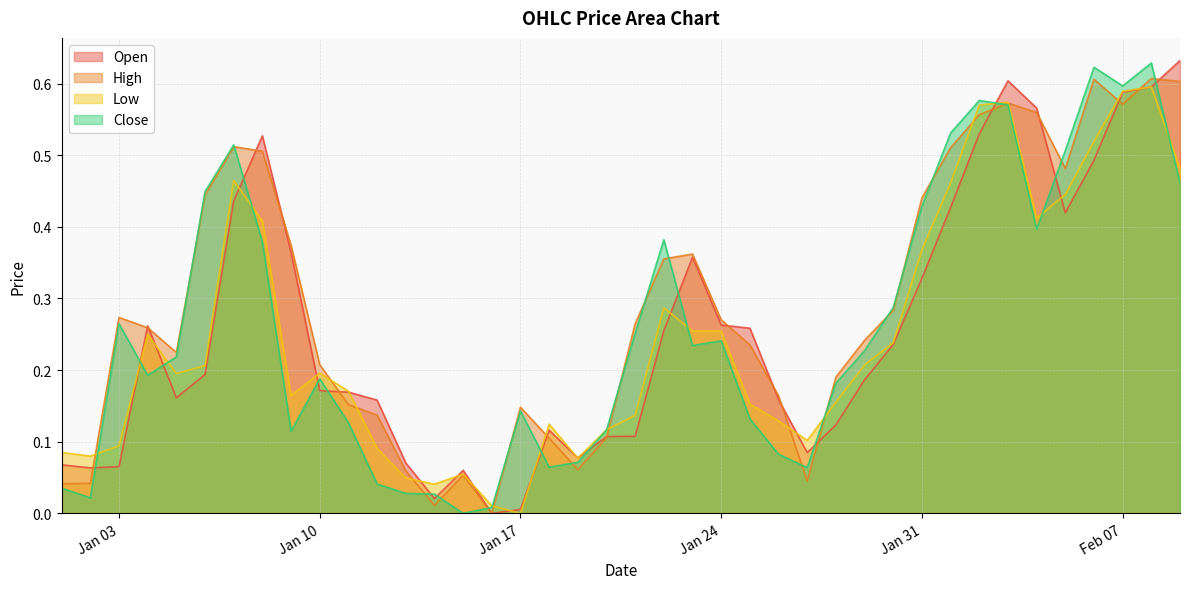

What value does the High series have at 2023-01-13?

0.1